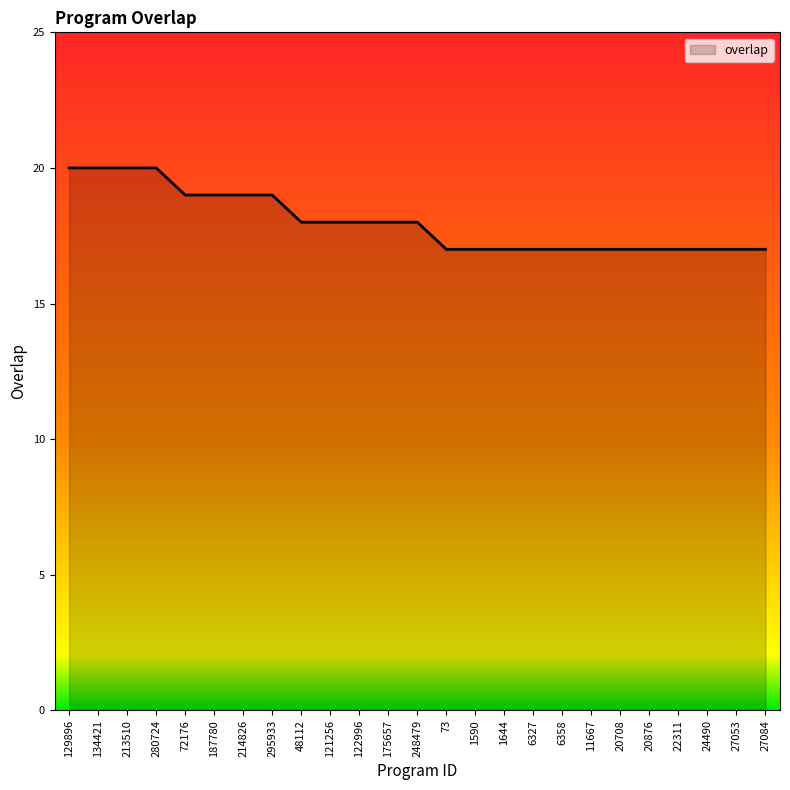

Reading right to left, extract all data points from this chart.

17	17	17	17	17	17	17	17	17	17	17	17	18	18	18	18	18	19	19	19	19	20	20	20	20